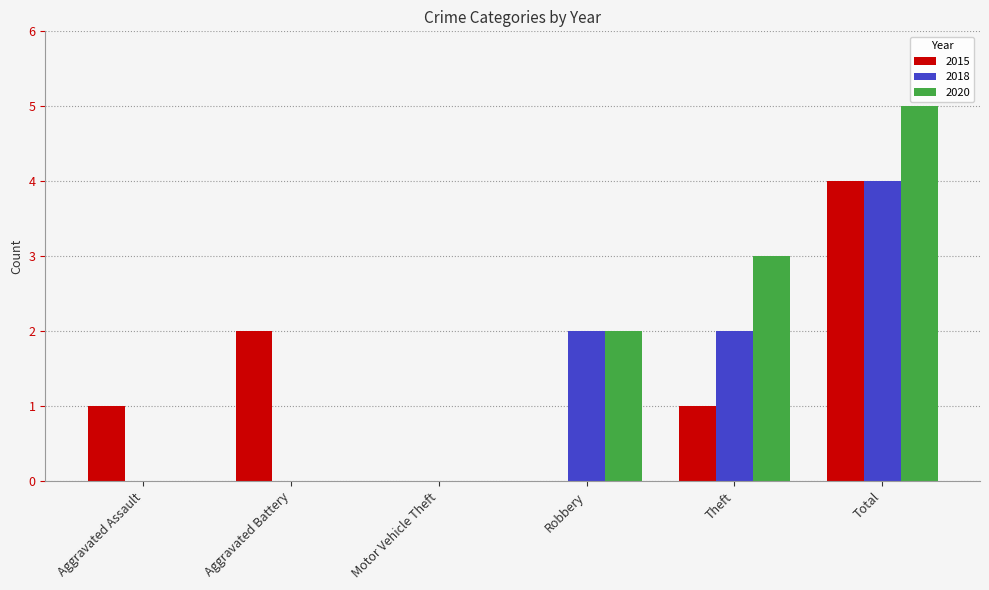

At which label does 2015 reach its peak?

Total